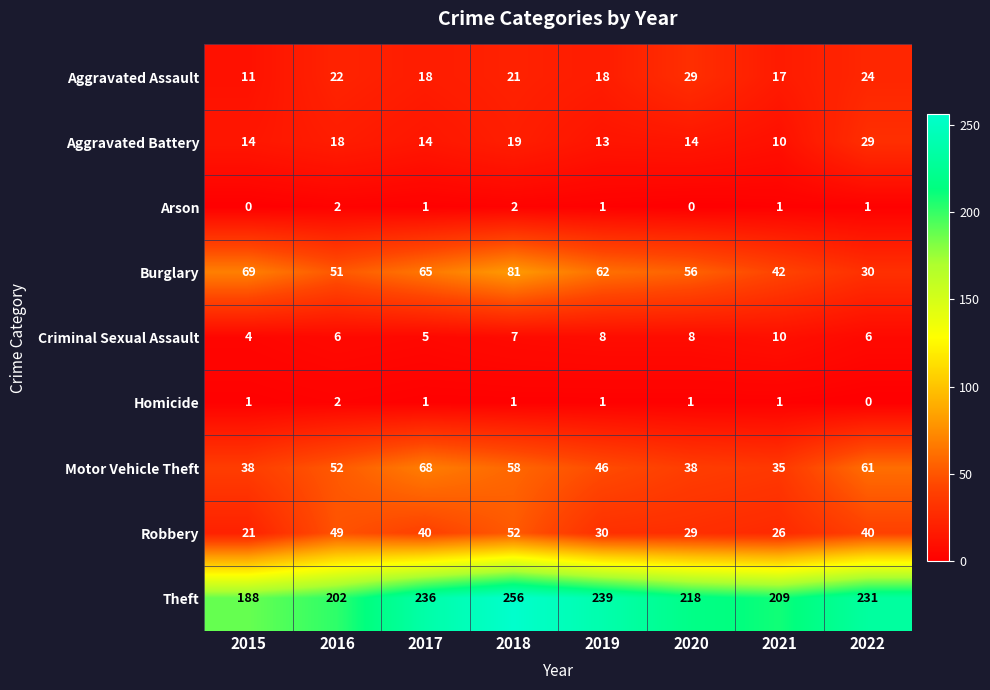

At which label does Aggravated Battery reach its minimum?

2021